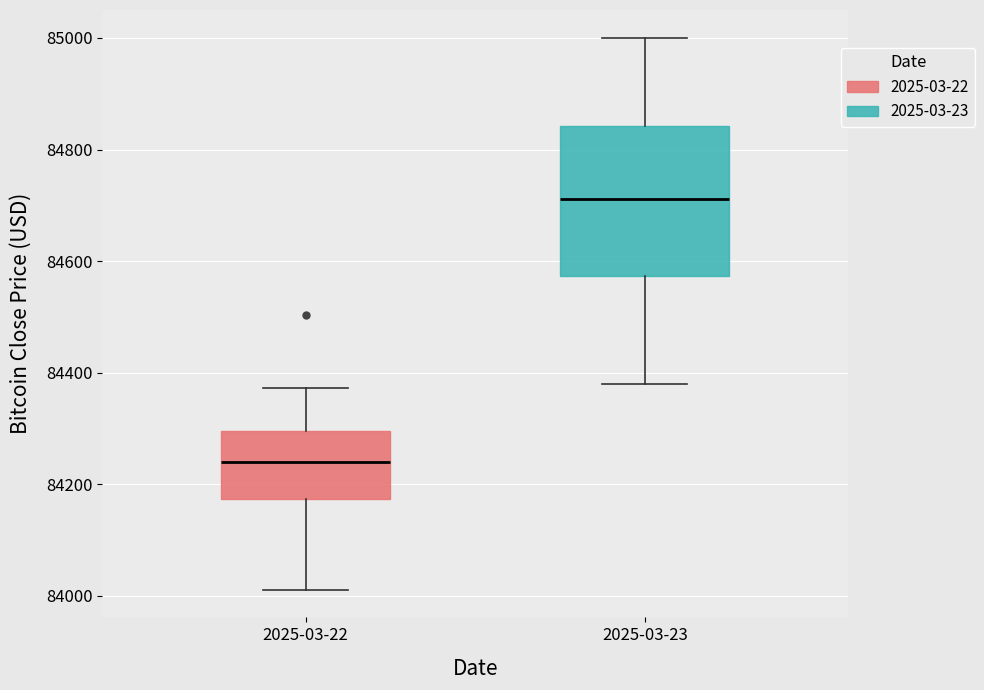

Reading left to right, transcribe this box plot: for each box, give where its median line is, the range the box spans, and where its two whiskers end, as read against the y-axis. The values are not printed on the chart, so give them approximately, as read against the axis.

2025-03-22: median 84240, box 84180 to 84300, whiskers 84020 to 84380
2025-03-23: median 84720, box 84580 to 84840, whiskers 84380 to 85000